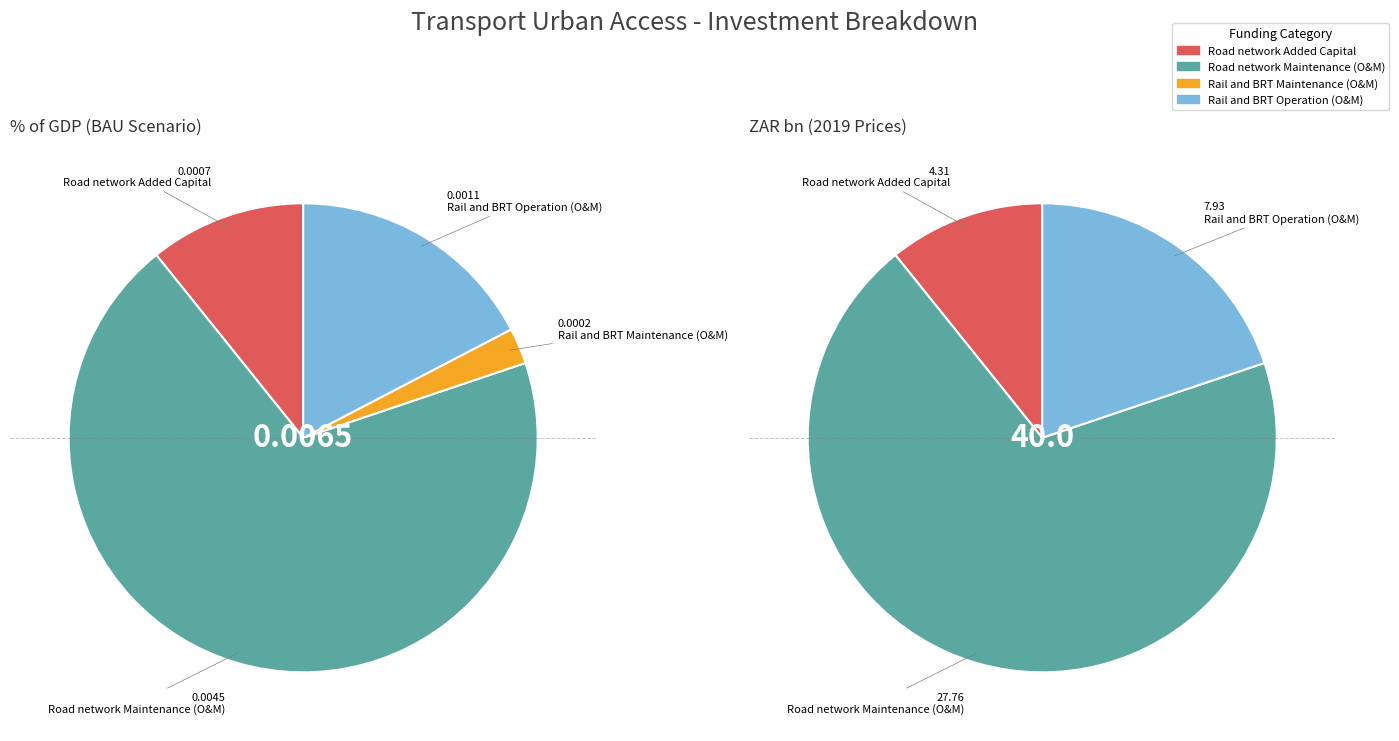

Does Rail and BRT Added Capital account for over 50% of the chart?

No